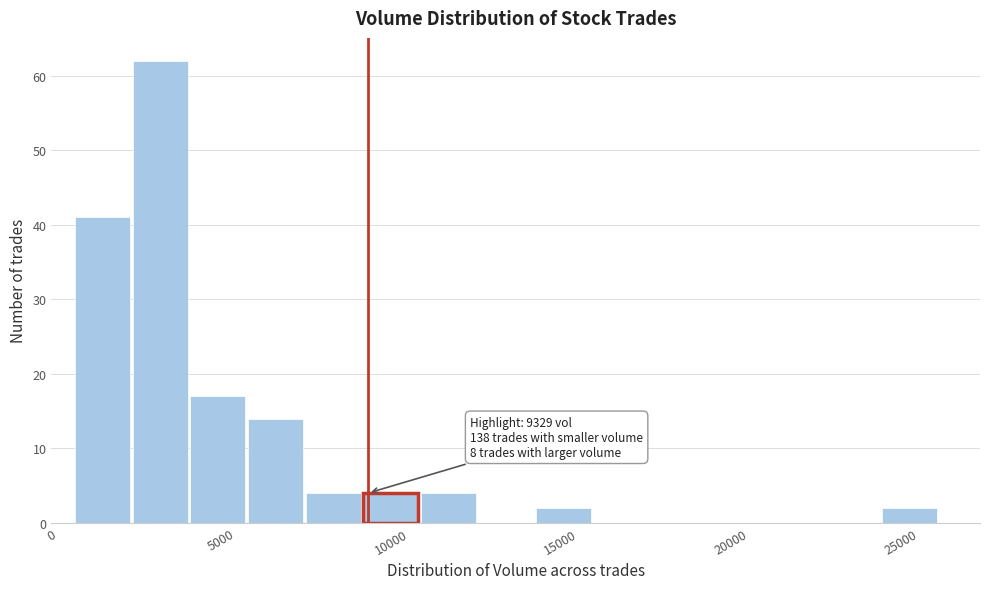

Read against the x-axis, roughly where is the centre of the tallest bar?

3000